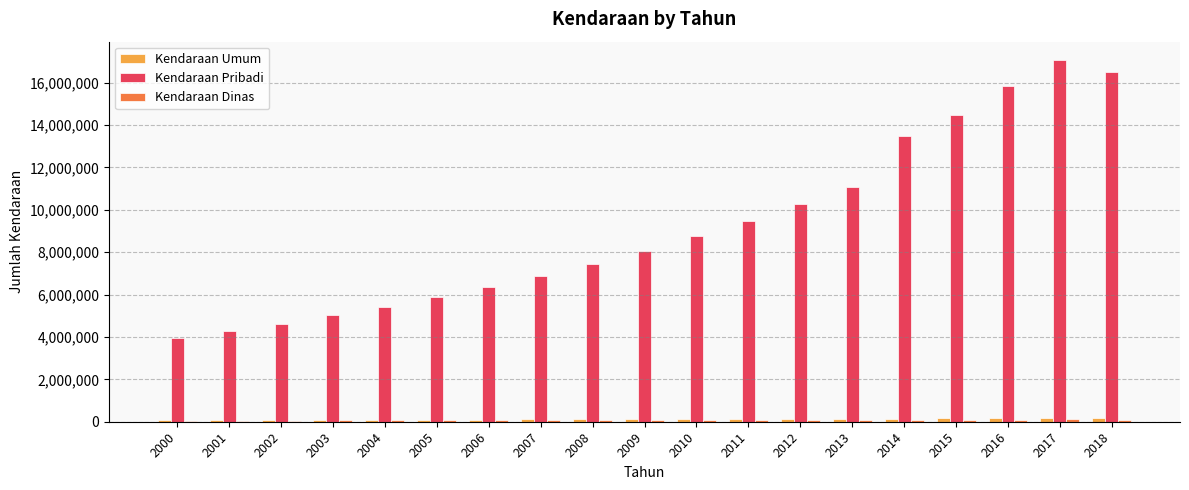

At how many categories does at least one series exceed 895610?

19